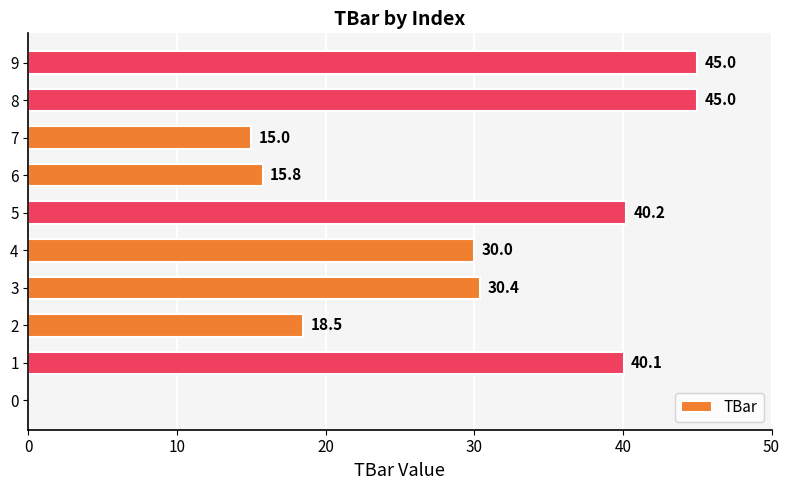

Read the value at 6.

15.8